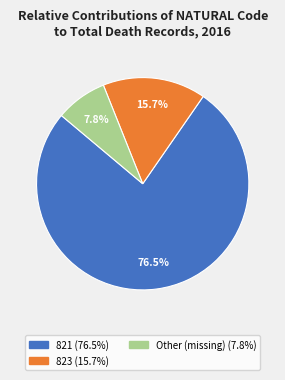

Which slice is the smallest?

Other